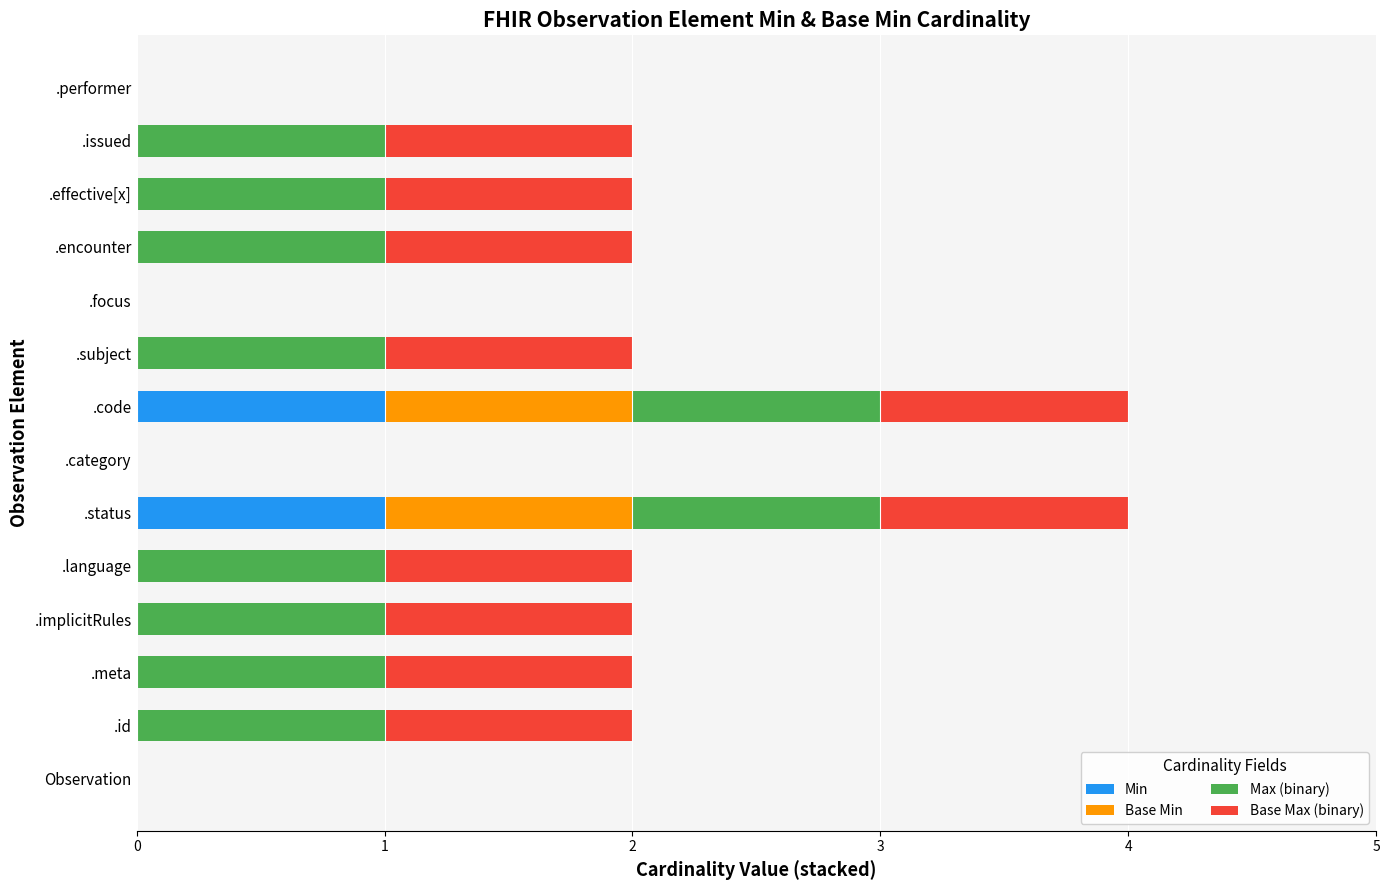

What is the total value across all series at .code?

4